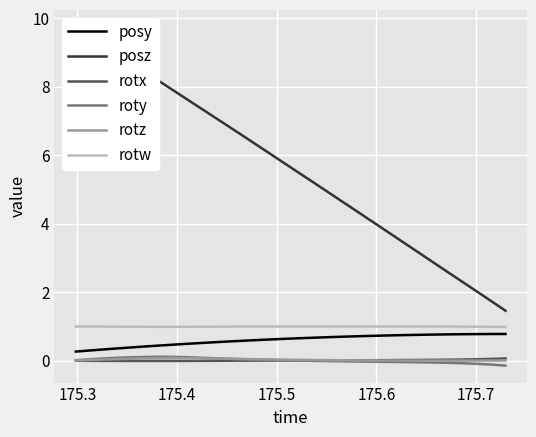

At how many categories does at least one series exceed 1?

32